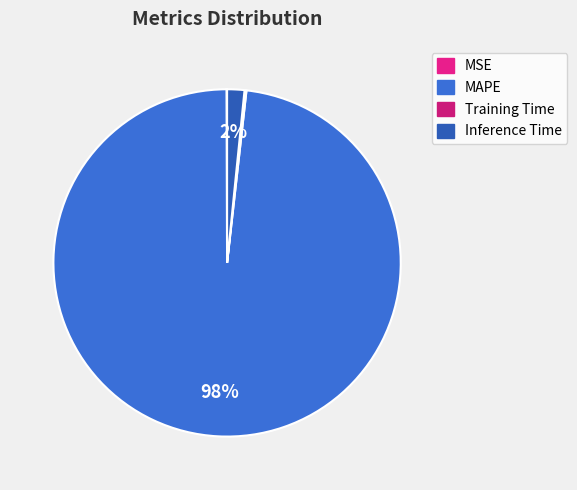

What percentage is the Inference Time slice, to the nearest percent?

2%